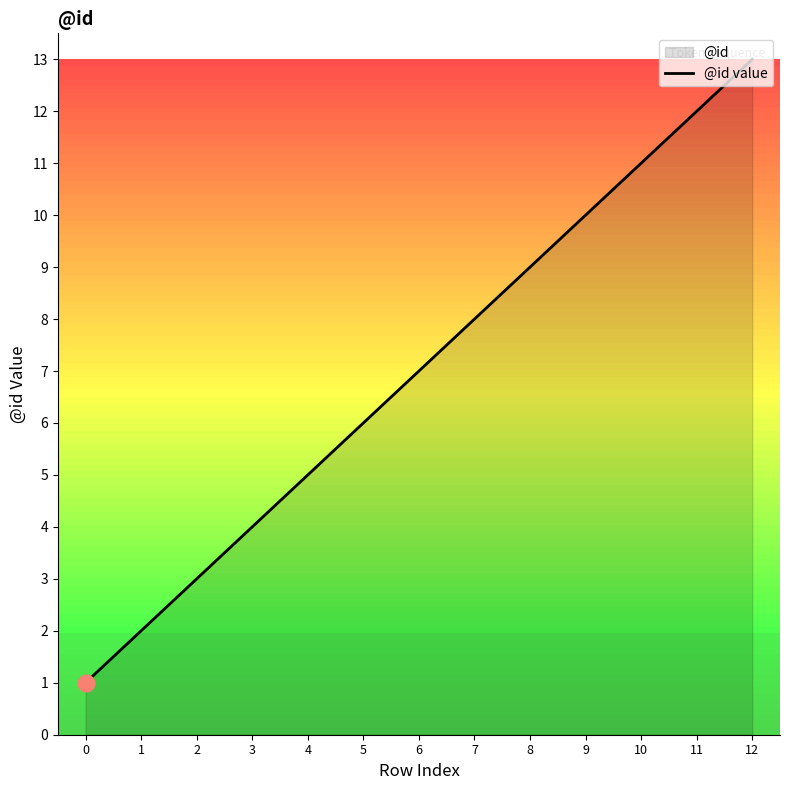

Rank the categories by value from highest to lowest.

12, 11, 10, 9, 8, 7, 6, 5, 4, 3, 2, 1, 0